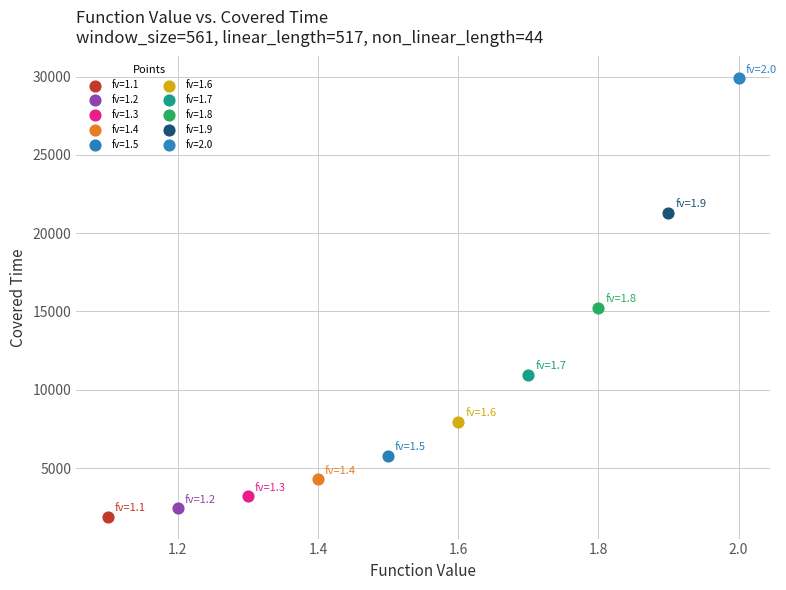

What are all the series names shown in the legend?

fv=1.1, fv=1.2, fv=1.3, fv=1.4, fv=1.5, fv=1.6, fv=1.7, fv=1.8, fv=1.9, fv=2.0